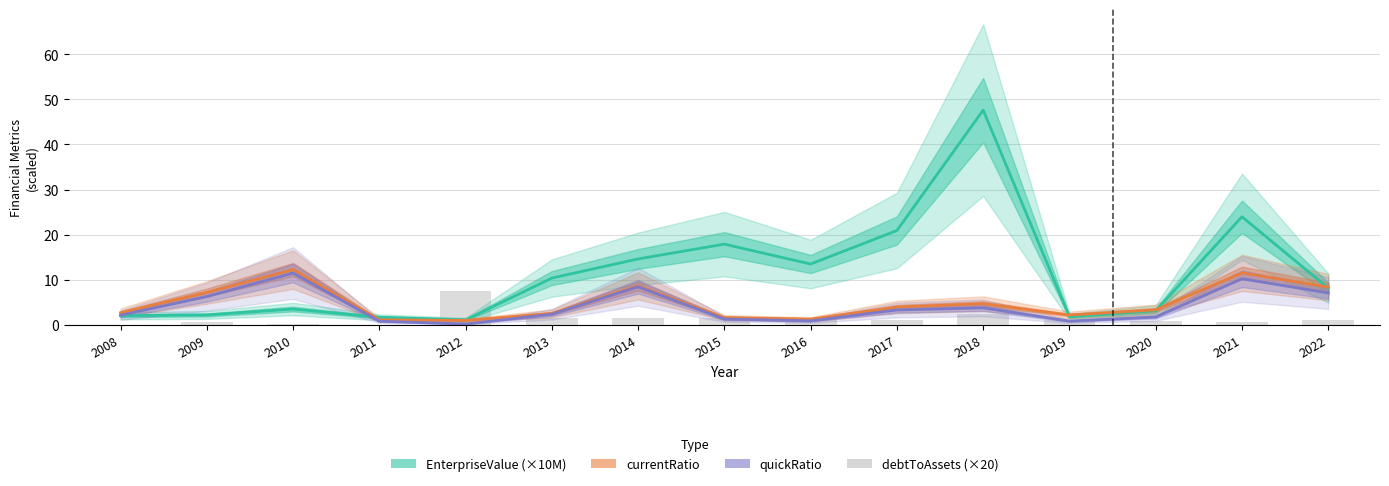

How many data points in debtToAssets (×20) are above 0?

13